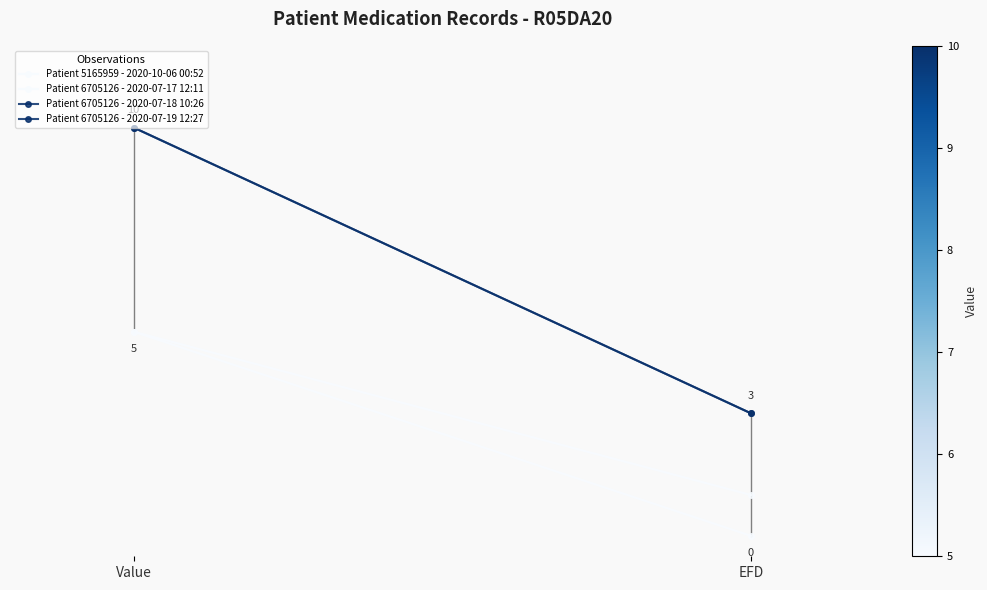

How many values in Patient 5165959 - 2020-10-06 00:52 are above zero?

1